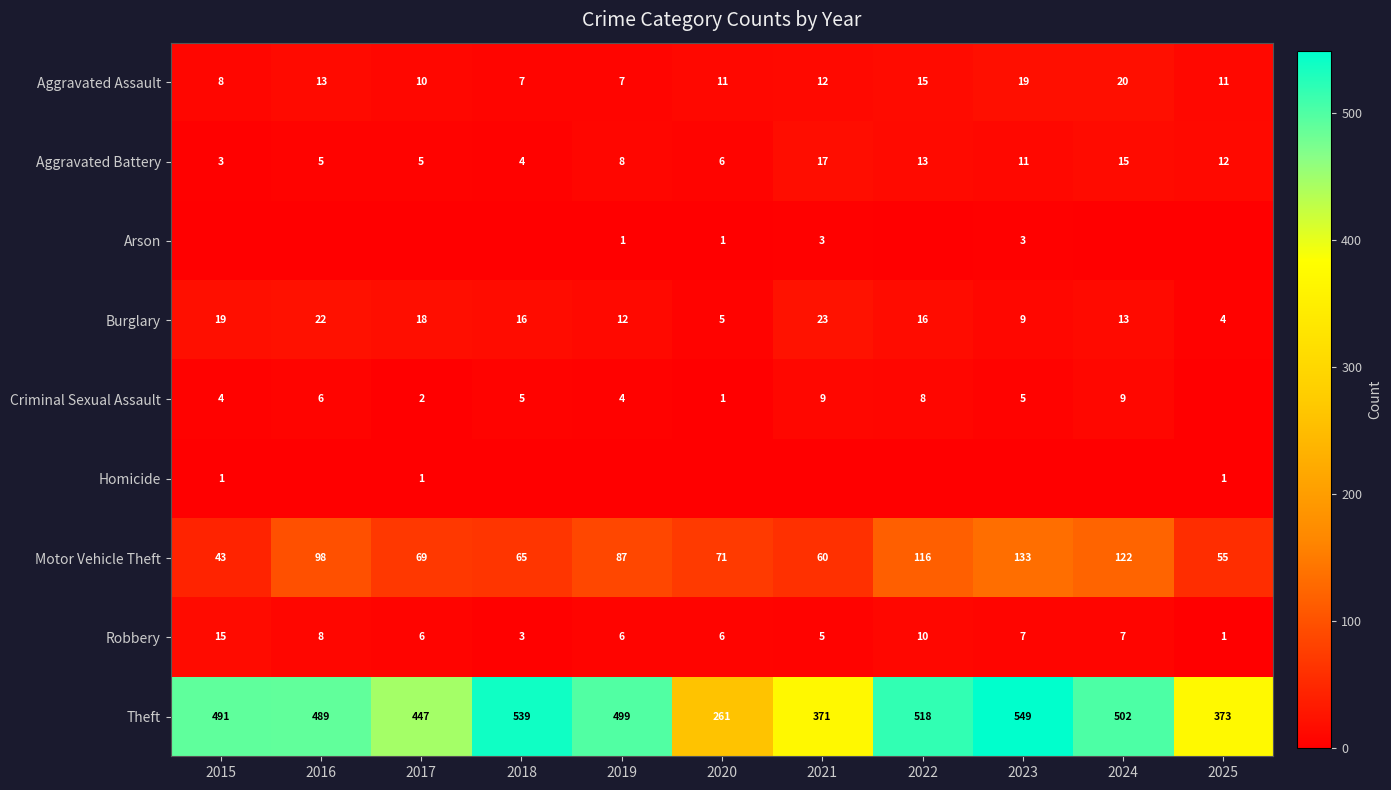

At which label is Theft closest to 405?

2025